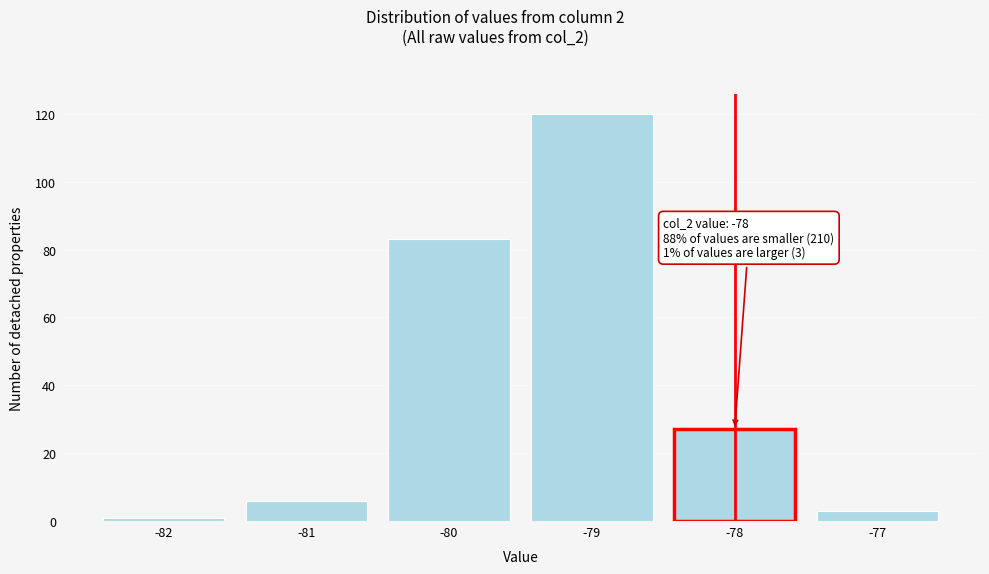

Reading left to right, extract all data points from this chart.

1	6	83	120	27	3